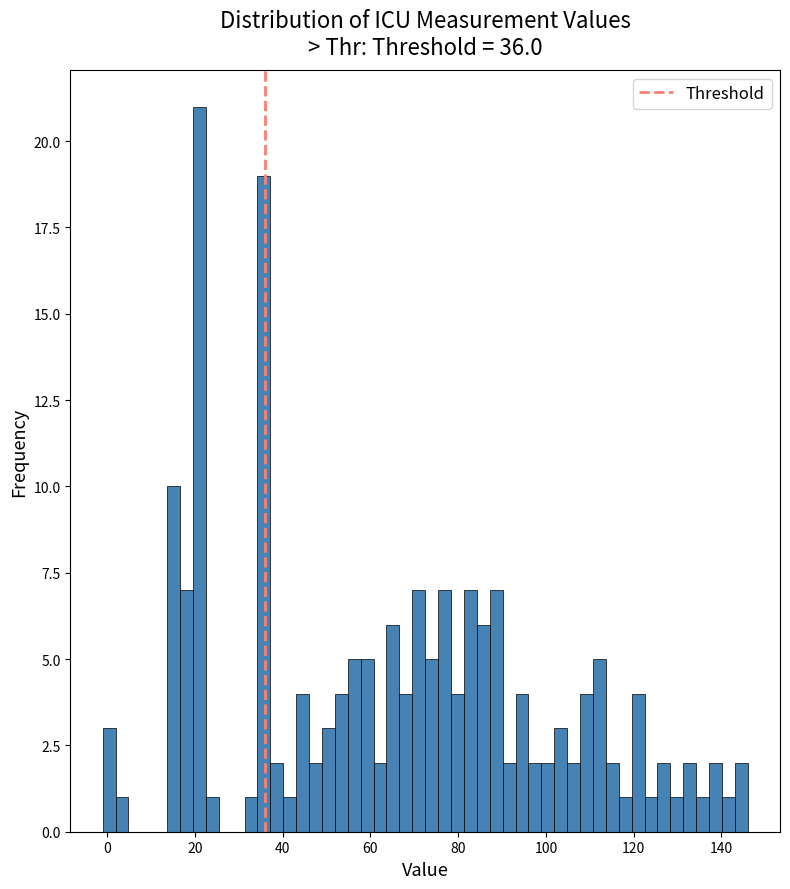

Read against the x-axis, roughly where is the centre of the tallest bar?

22